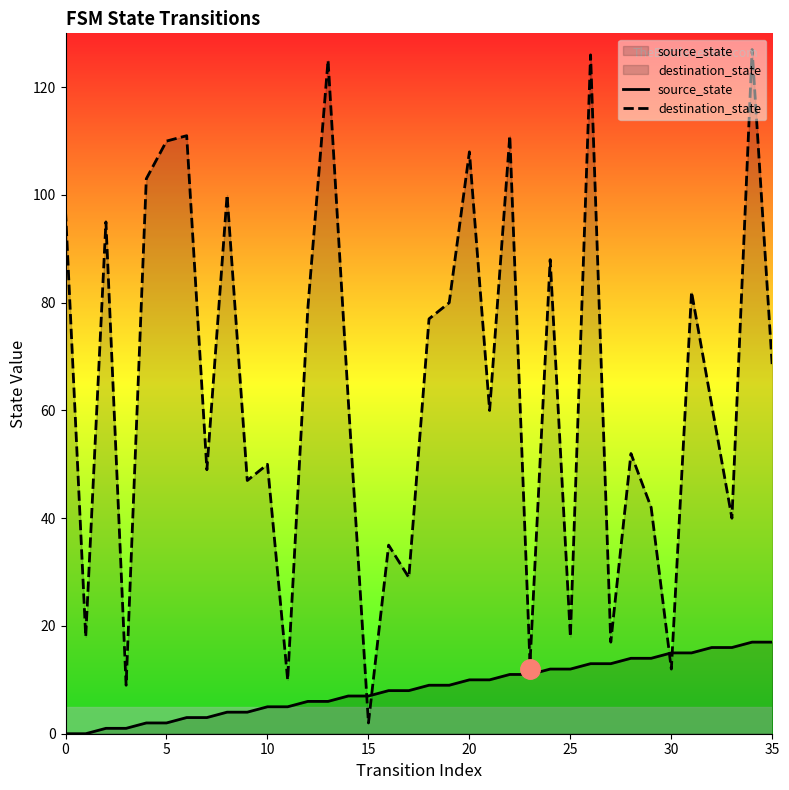

At which label is source_state closest to 8?

16